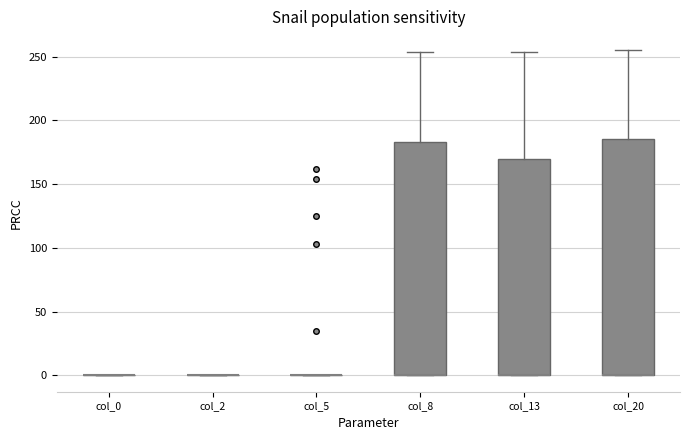

Reading left to right, read every box against the y-axis: the position of its median line, the range the box covers, and the ends of its whiskers. The values are not printed on the chart, so give them approximately, as read against the axis.

col_0: box collapsed to a line at 0, whiskers 0 to 0
col_2: box collapsed to a line at 0, whiskers 0 to 0
col_5: box collapsed to a line at 0, whiskers 0 to 0
col_8: median 0 (drawn on the box's lower edge), box 0 to 185, whiskers 0 to 255
col_13: median 0 (drawn on the box's lower edge), box 0 to 170, whiskers 0 to 255
col_20: median 0 (drawn on the box's lower edge), box 0 to 185, whiskers 0 to 255